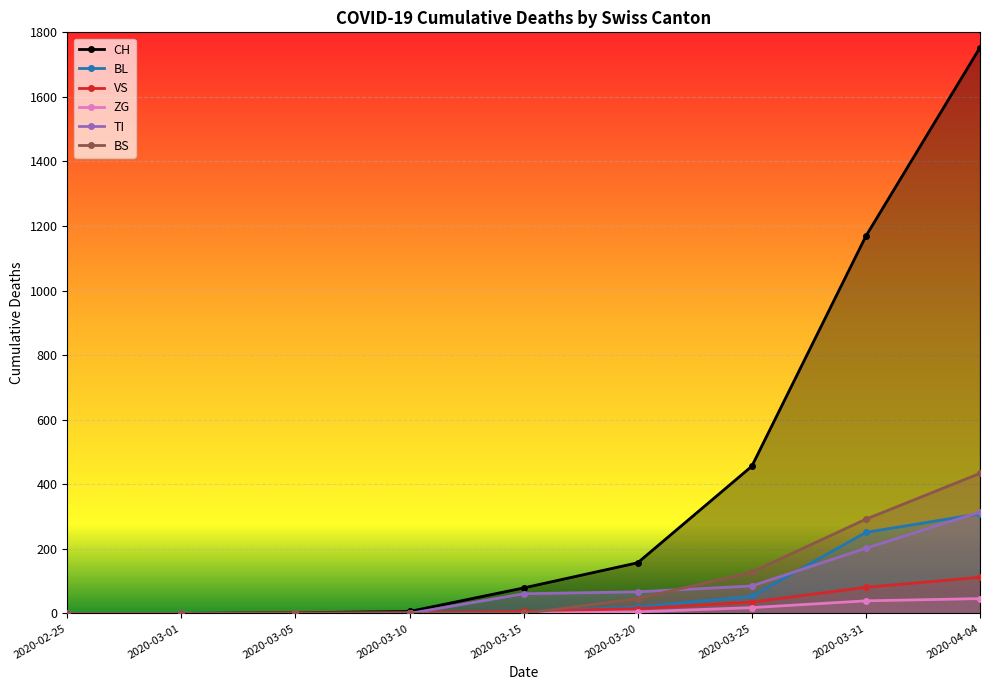

Is it true that BL equals 53 at 2020-03-25?

True